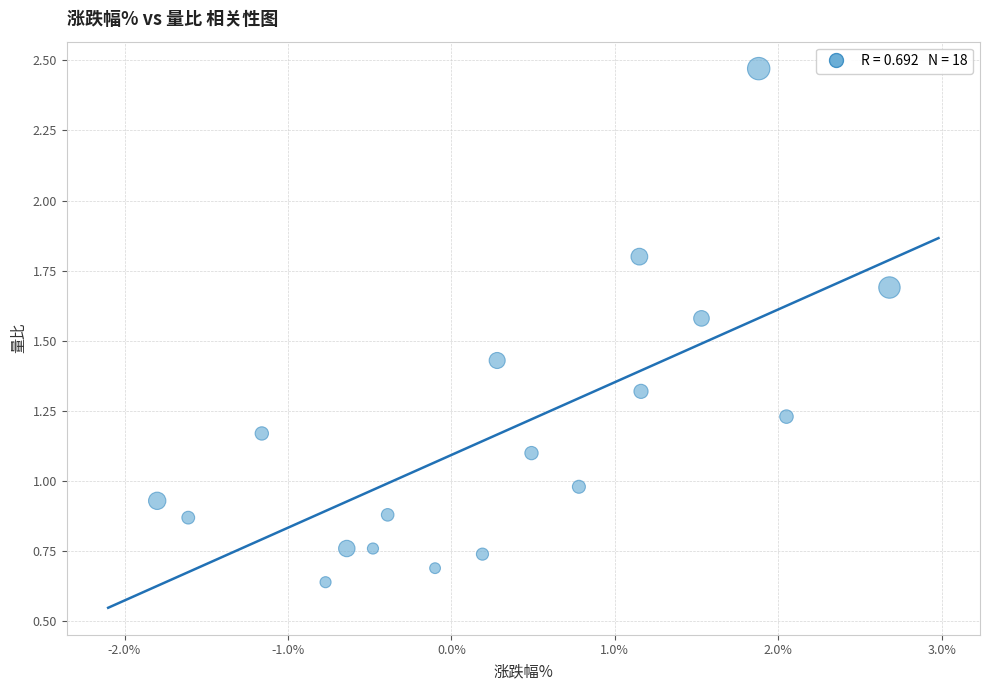

What is the range of X values (max minus min)?

4.5